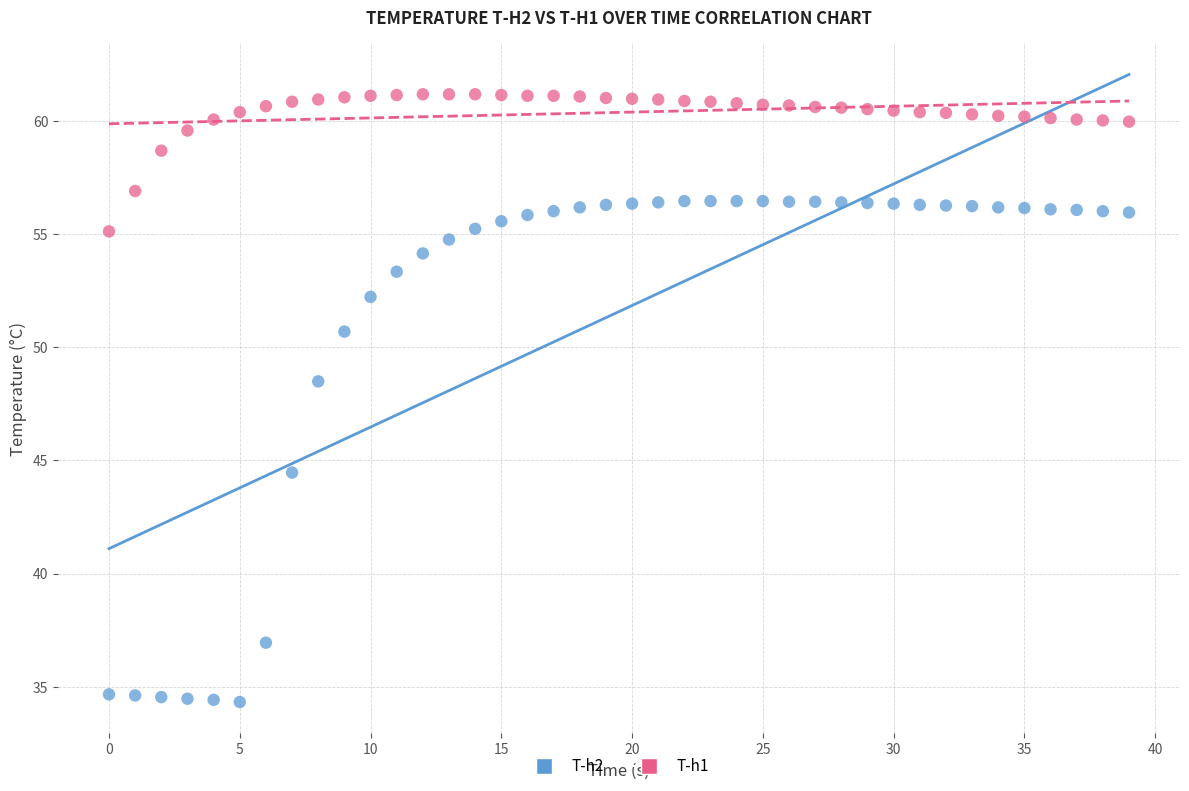

Across all data points, what is the range of Y values (max minus min)?

26.9